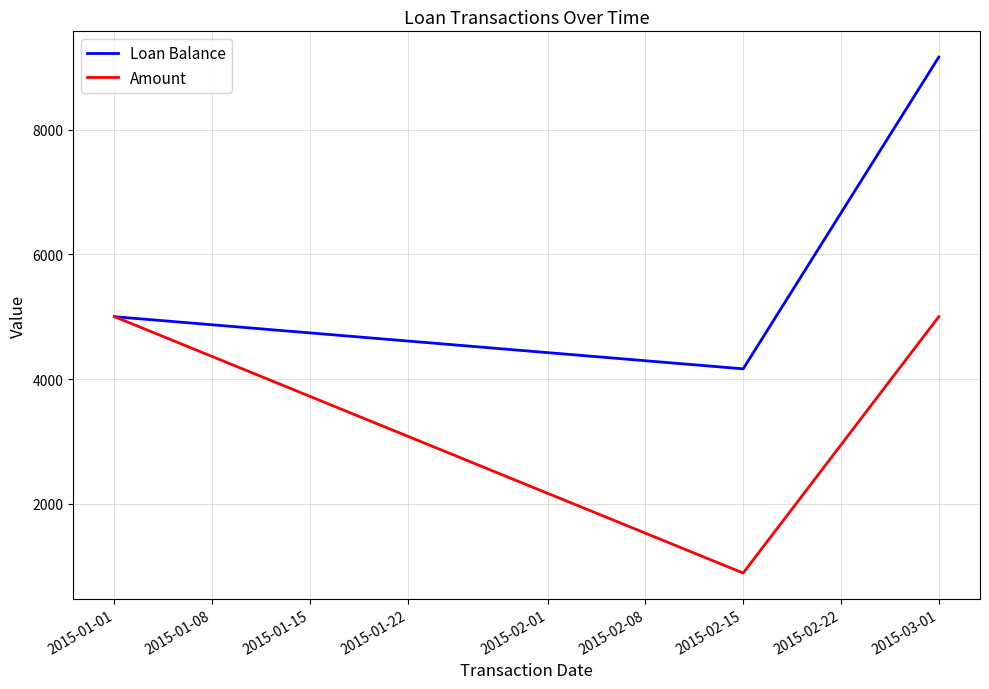

What is the sum of all Loan Balance values?

18326.5